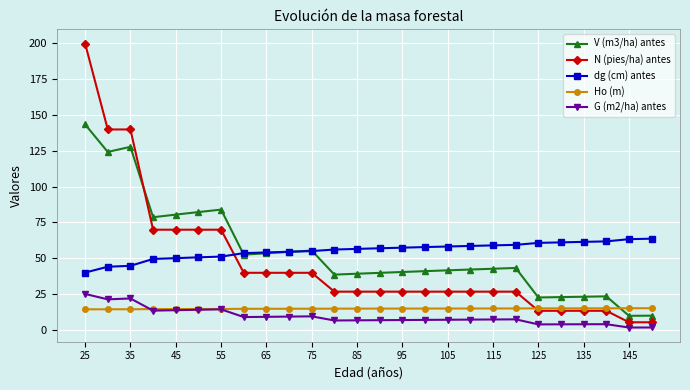

Which series has the widest spread of values?

N (pies/ha) antes